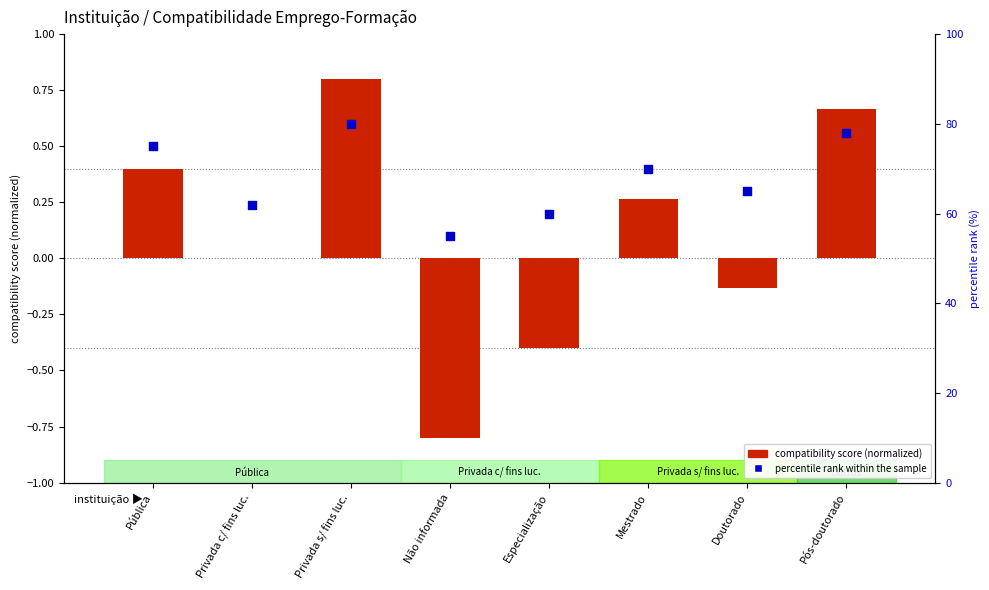

Which series has the widest spread of Y values?

percentile rank within the sample